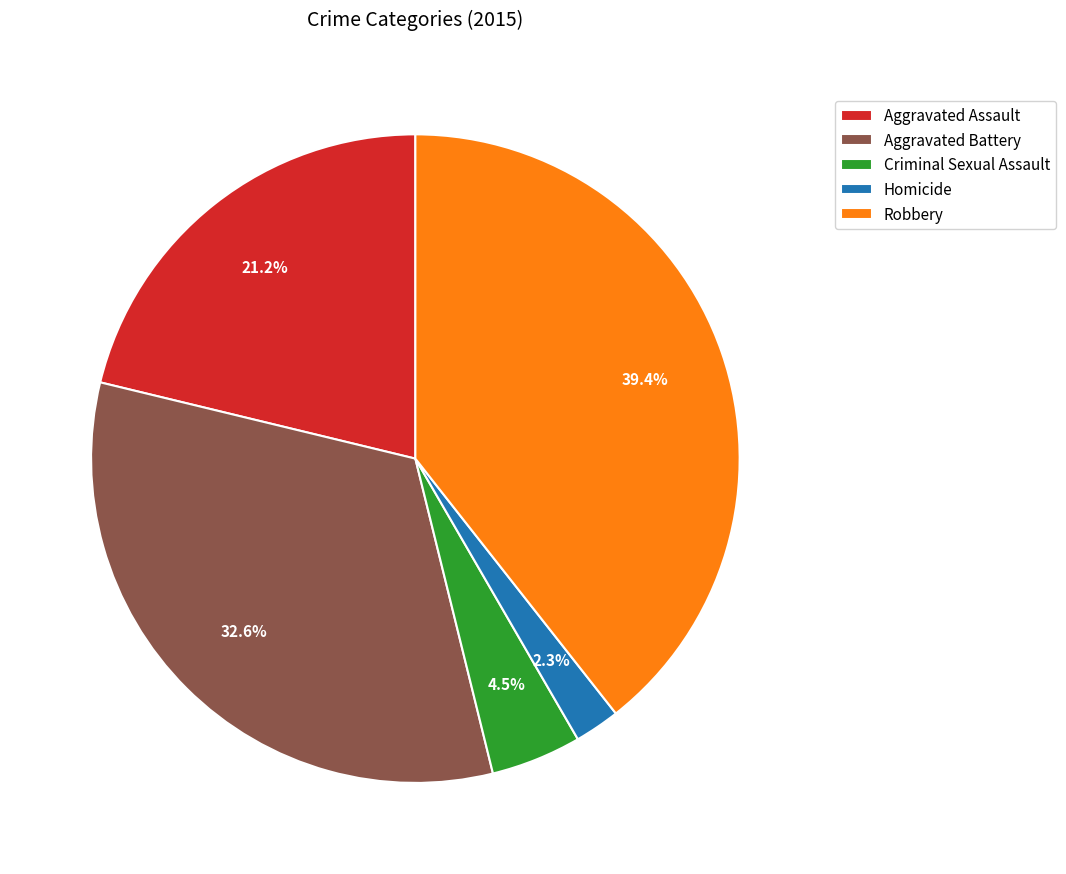

To the nearest percent, what portion does Aggravated Battery represent?

33%